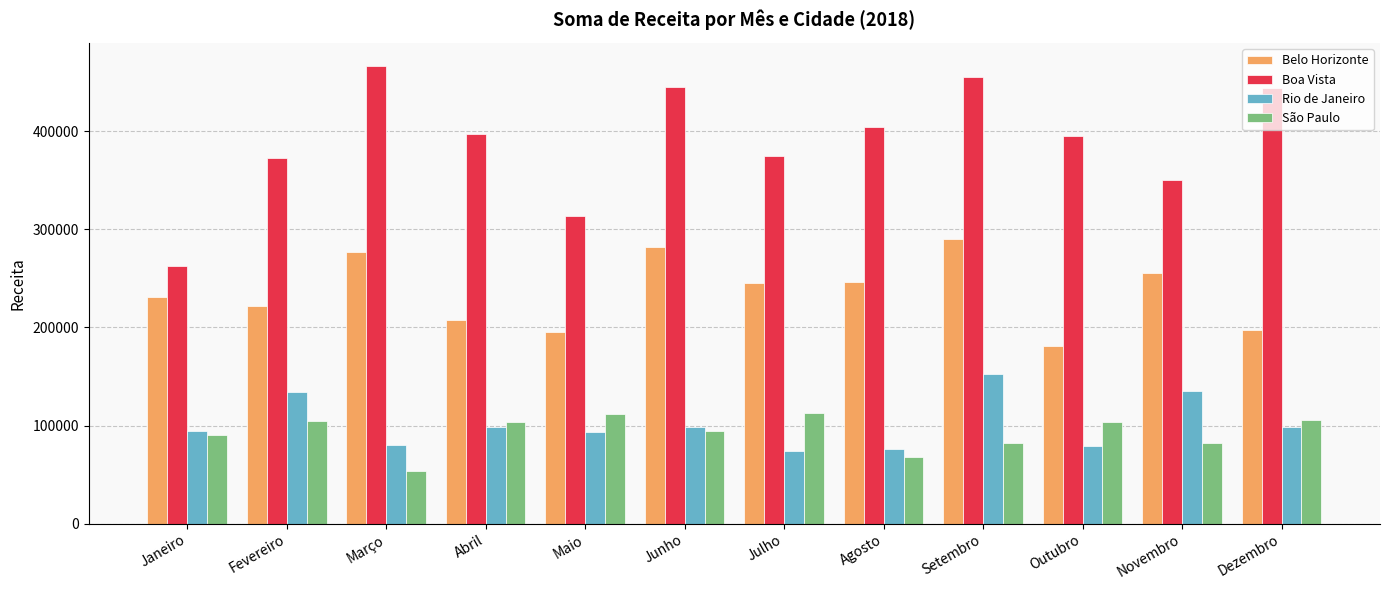

The value of Belo Horizonte at Outubro is 180771. True or false?

True